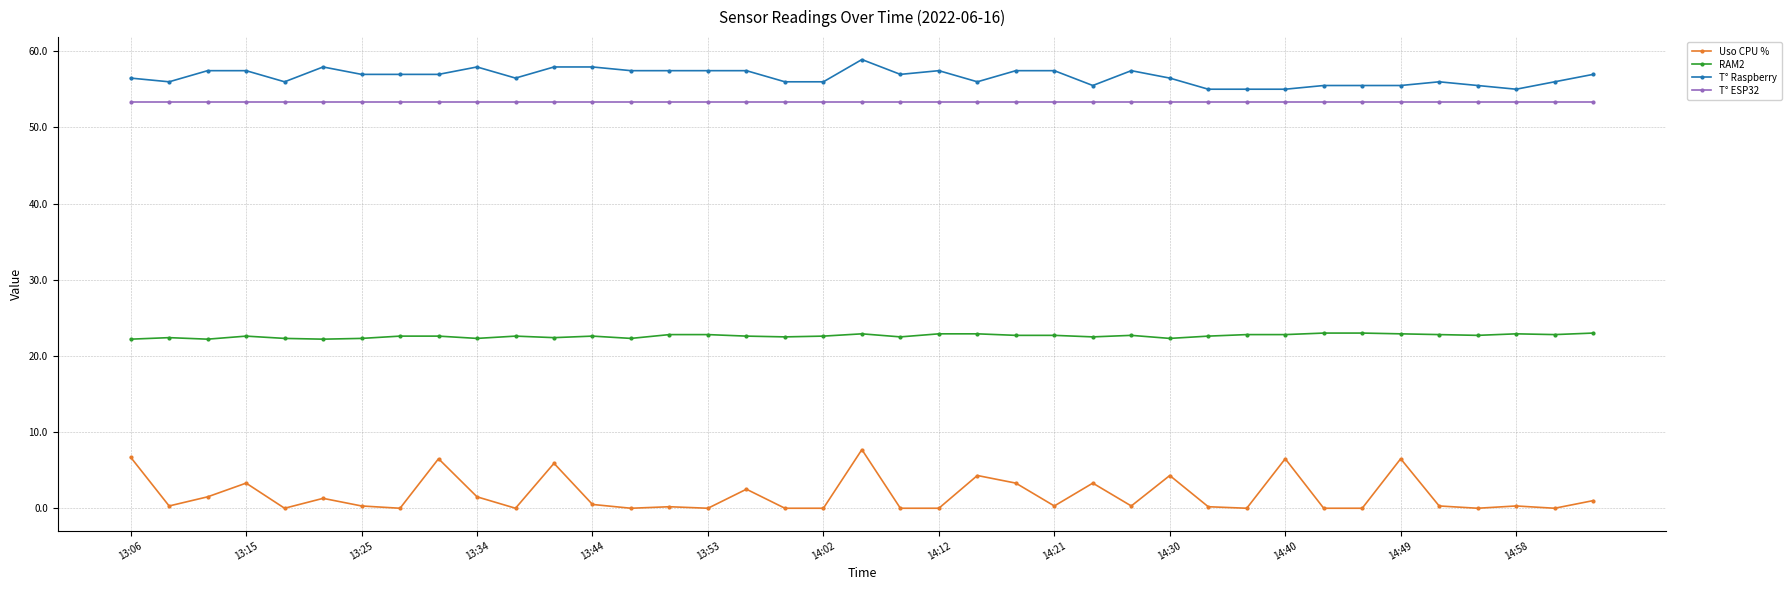

True or false: Uso CPU % and RAM2 cross at least once.

False